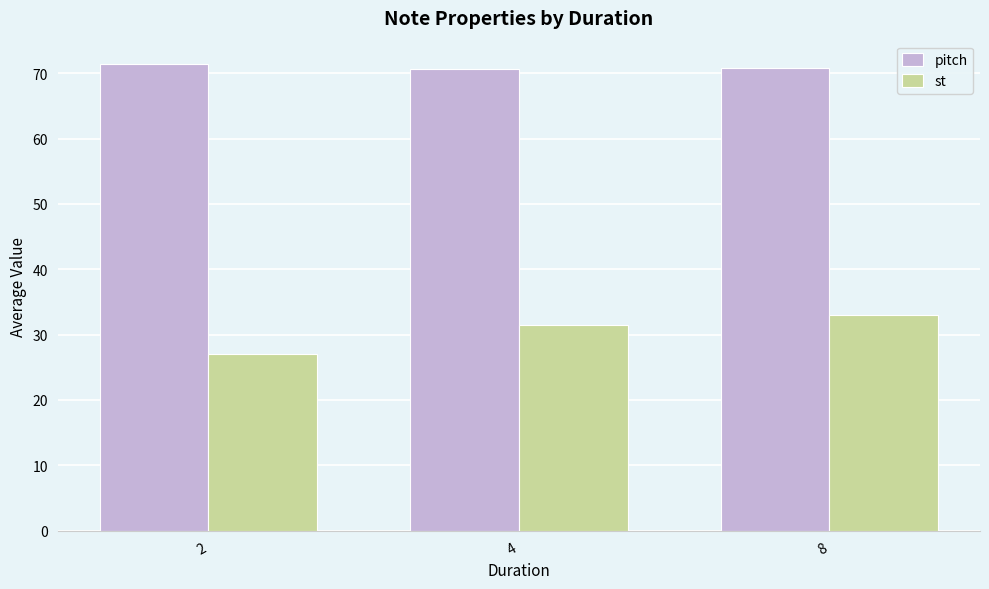

Is it true that st equals 27.0 at 2?

True